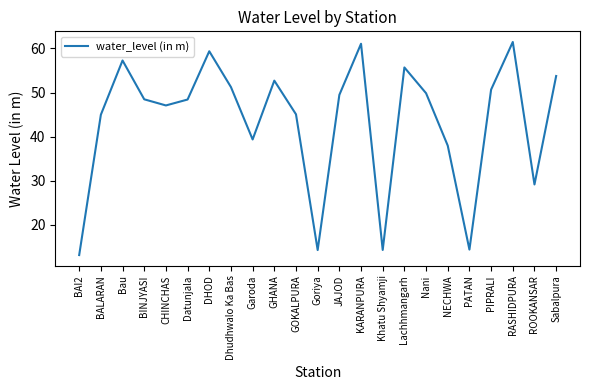

Is it true that the value at BAI2 is 13.2?

True